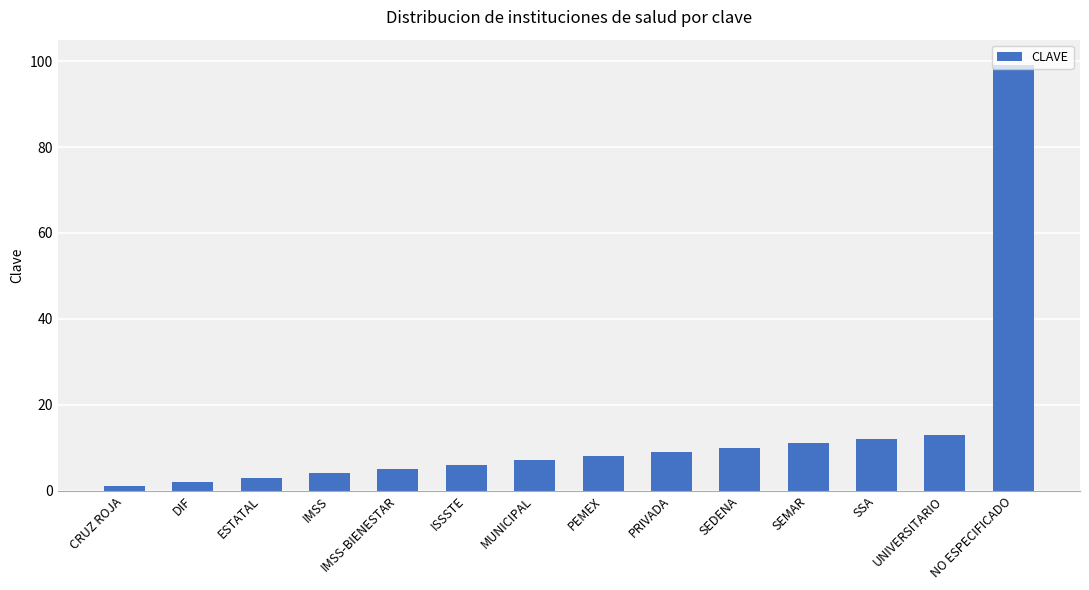

Reading left to right, extract all data points from this chart.

CRUZ ROJA=1	DIF=2	ESTATAL=3	IMSS=4	IMSS-BIENESTAR=5	ISSSTE=6	MUNICIPAL=7	PEMEX=8	PRIVADA=9	SEDENA=10	SEMAR=11	SSA=12	UNIVERSITARIO=13	NO ESPECIFICADO=99